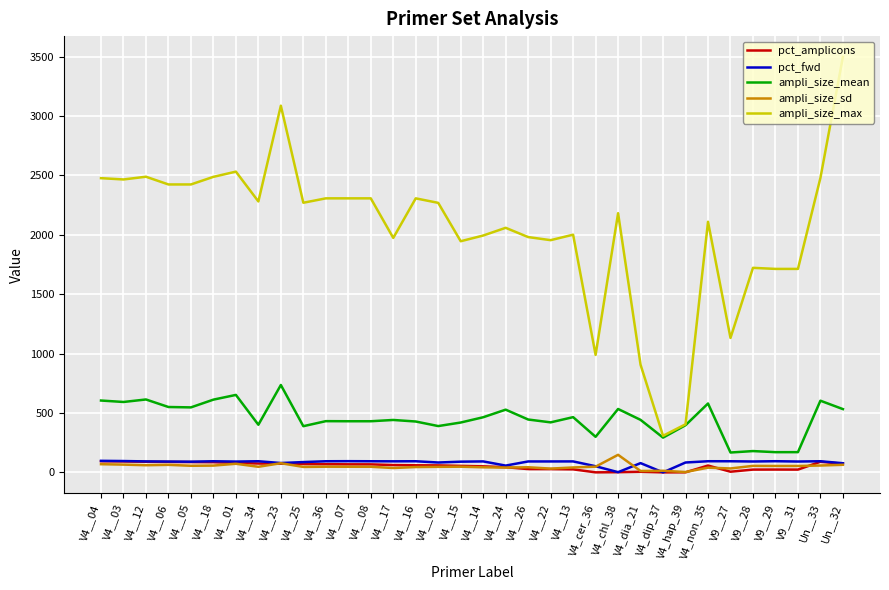

The value of pct_fwd at V4__15 is 90.1. True or false?

True